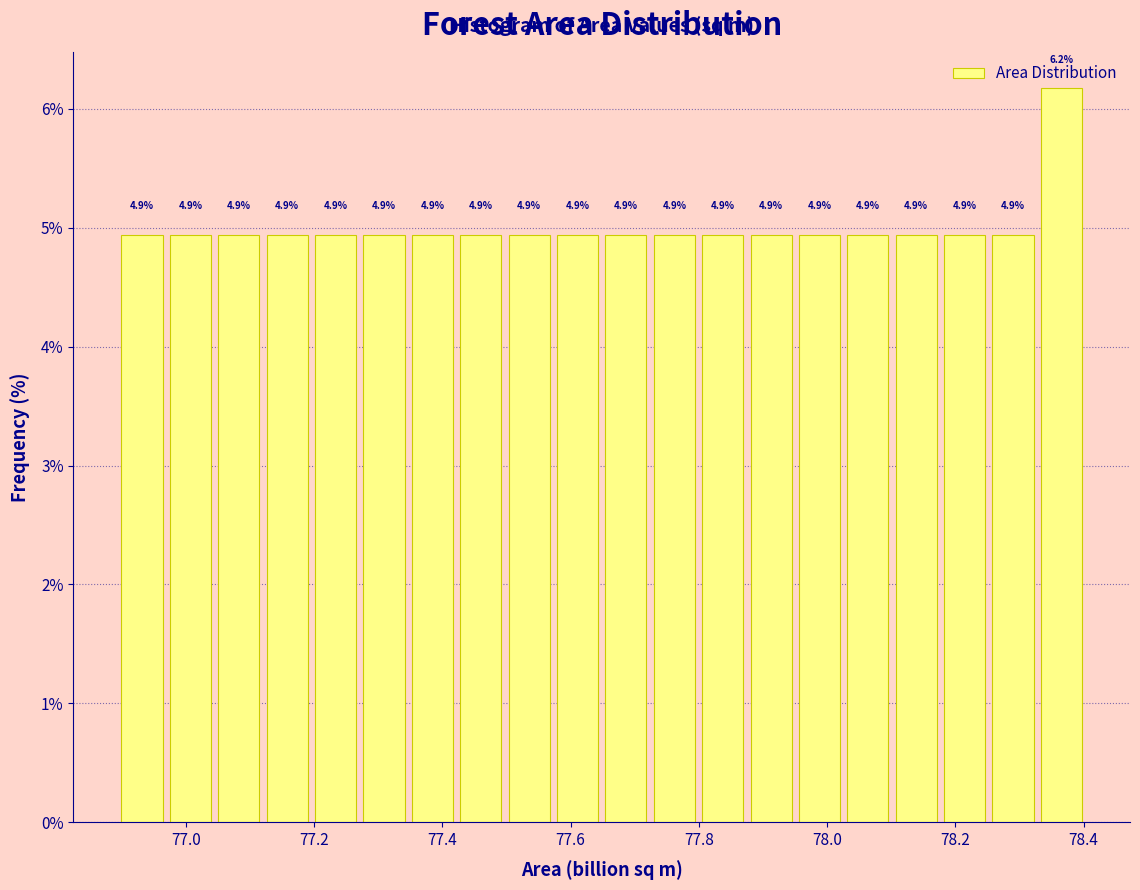

Read against the x-axis, roughly where is the centre of the tallest bar?

78.36